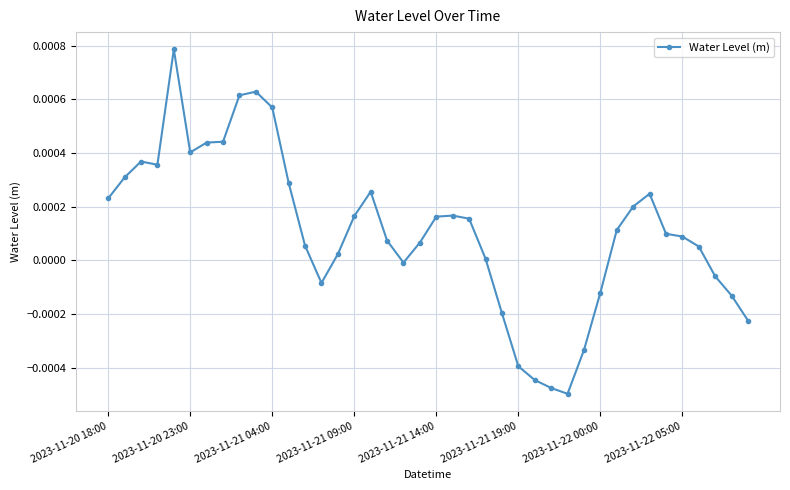

How many negative values are there?

12